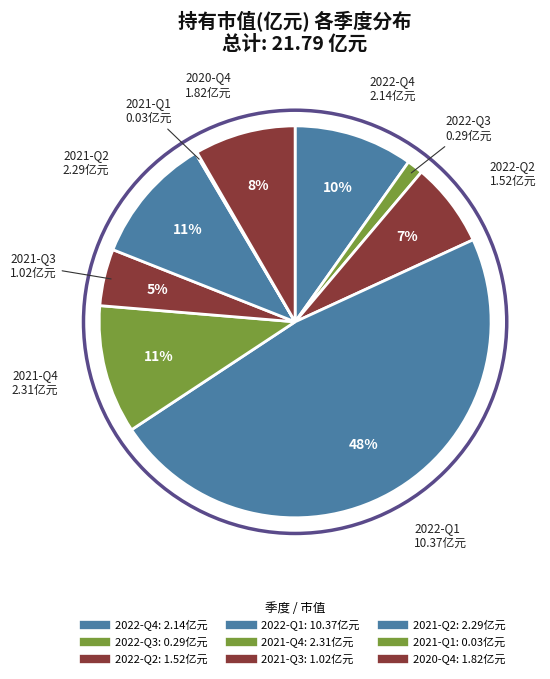

How many slices are in this pie chart?

9